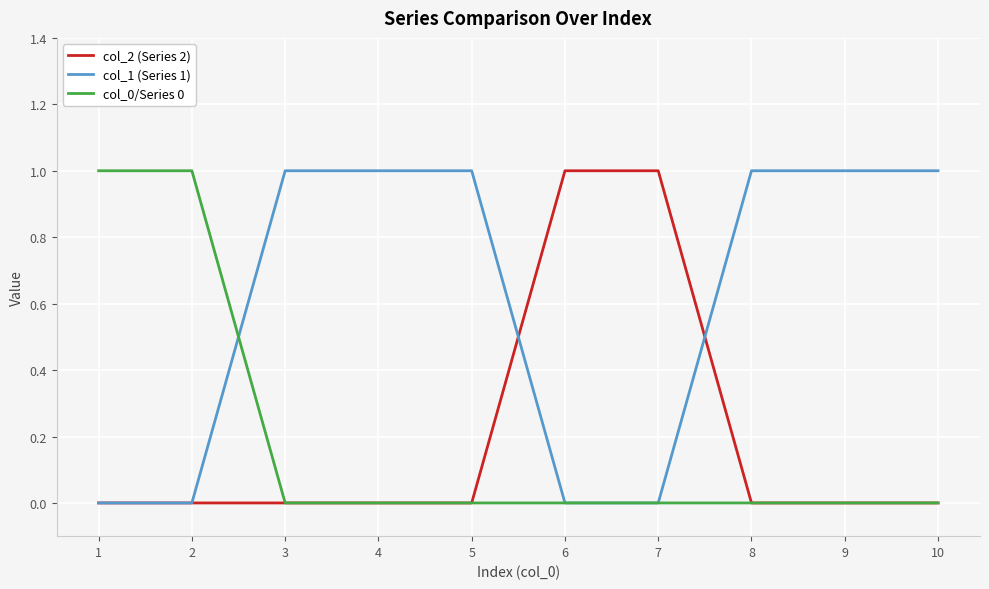

The value of col_2 (Series 2) at 3 is 0. True or false?

True